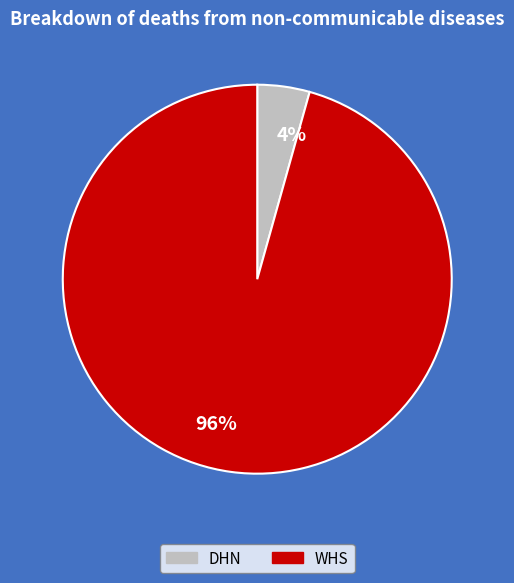

What is the largest slice in the pie chart?

96%